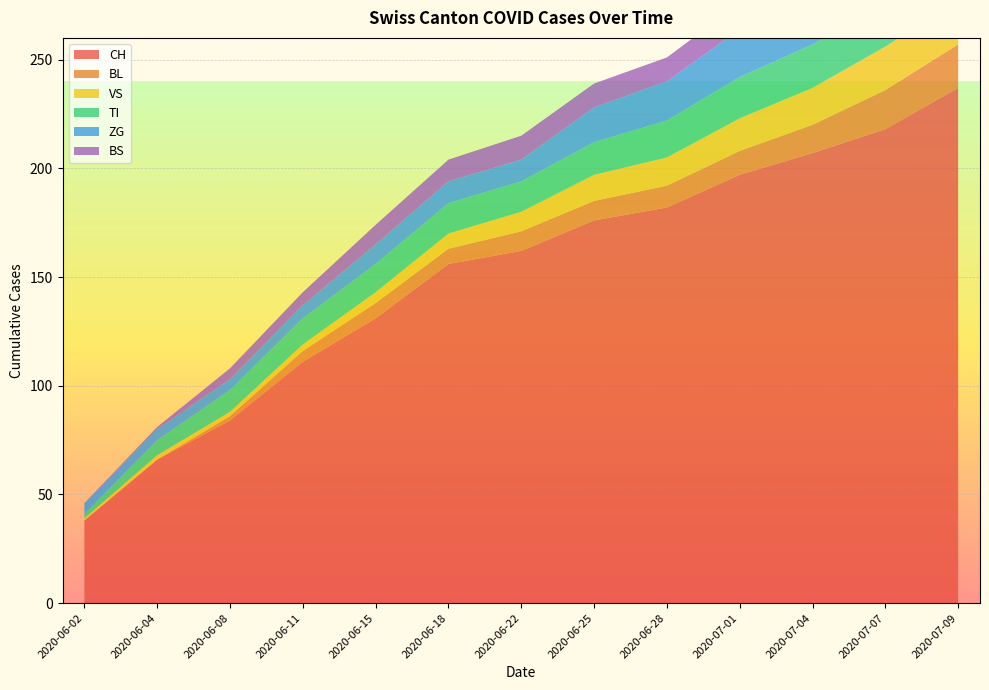

Reading left to right, transcribe all the data shown in this chart.

CH: 38	66	84	111	131	156	162	176	182	197	207	218	237
BL: 0	0	2	5	7	7	9	9	10	11	13	18	20
VS: 1	2	2	3	5	7	9	12	13	15	17	20	20
TI: 2	7	10	12	13	14	14	15	17	19	20	20	20
ZG: 5	5	5	6	9	10	10	16	18	22	24	26	31
BS: 0	1	5	6	9	10	11	11	11	12	12	12	12